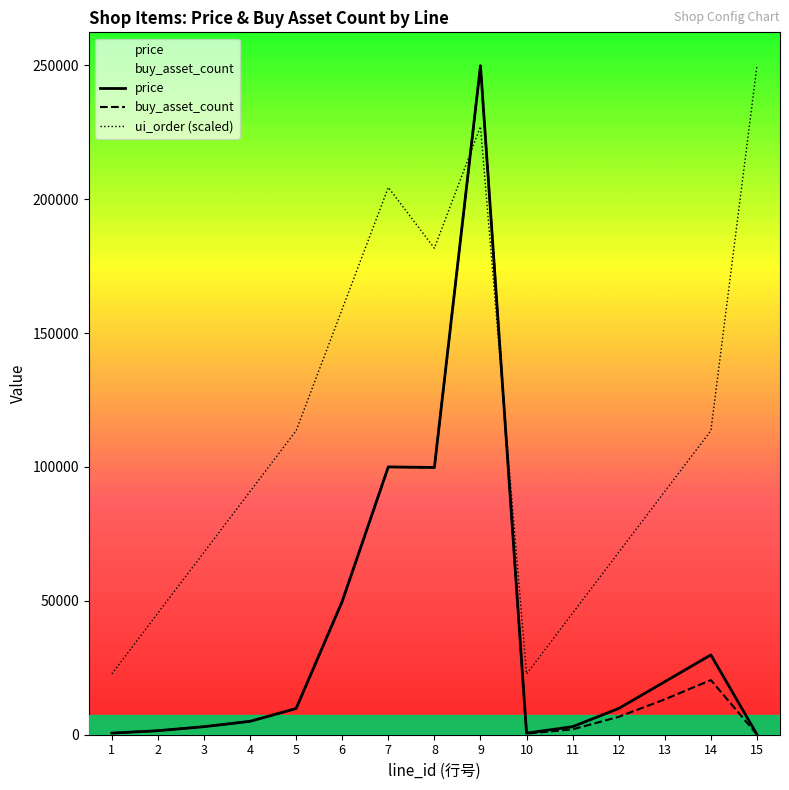

Reading left to right, list all the values displayed in this chart.

price: 600.0	1500.0	3000.0	5000.0	9800.0	49800.0	100000.0	99800.0	249800.0	600.0	3000.0	9800.0	19800.0	29800.0	100.0
buy_asset_count: 600.0	1500.0	3000.0	5000.0	9800.0	49800.0	100000.0	99800.0	249800.0	400.0	2000.0	6700.0	13200.0	20400.0	100.0
ui_order (scaled): 22709.1	45418.2	68127.3	90836.4	113545.5	158963.6	204381.8	181672.7	227090.9	22709.1	45418.2	68127.3	90836.4	113545.5	249800.0